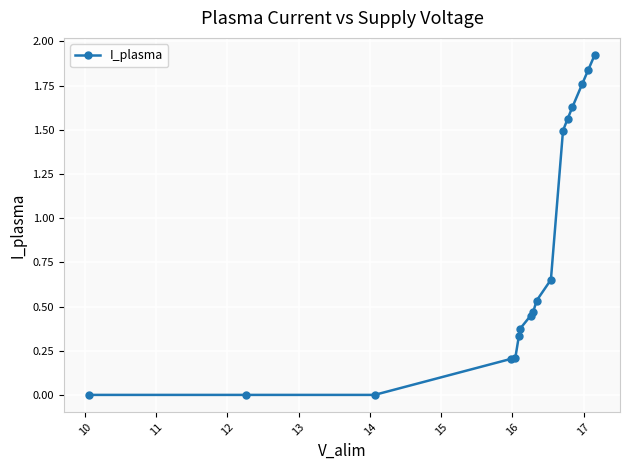

What is the average value?

0.8